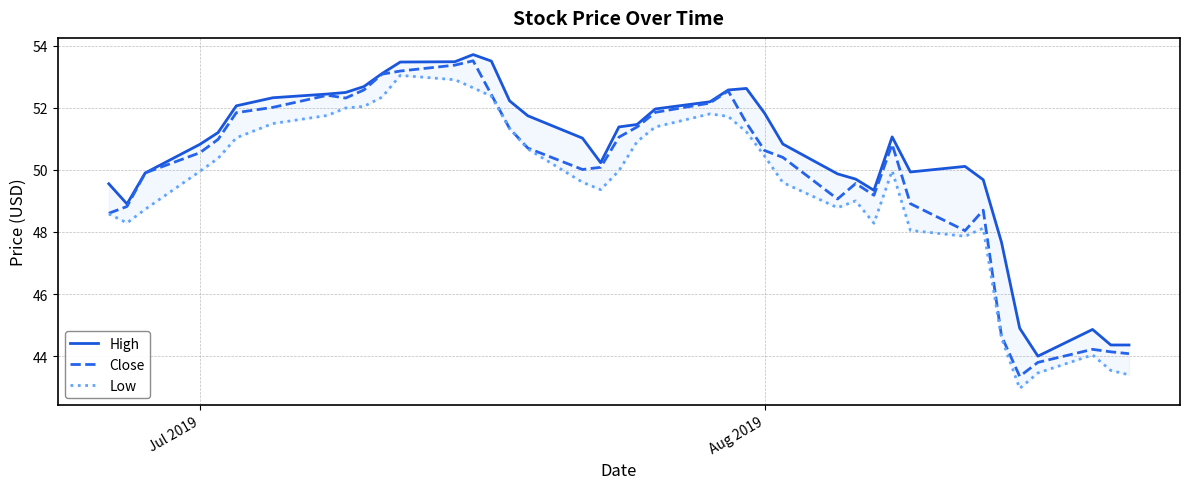

What is the value of the High point at the 37th from the left?

44.0